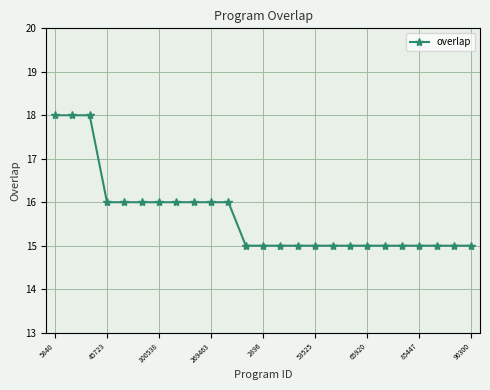

What is the value of the 8th point from the left?

16